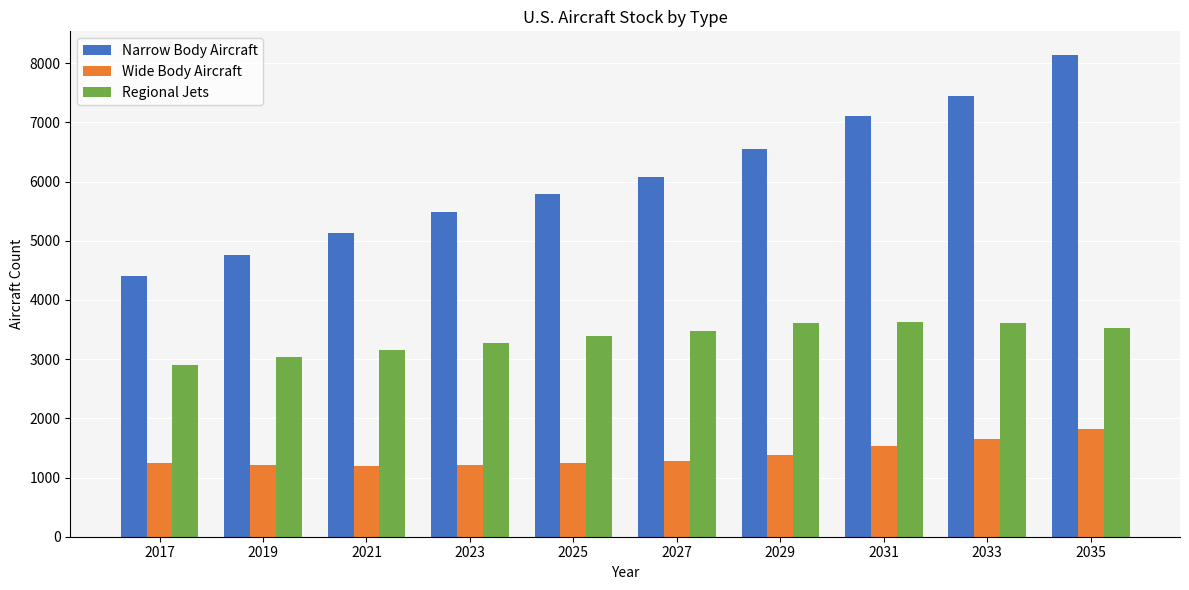

At which label is Regional Jets closest to 3266?

2023